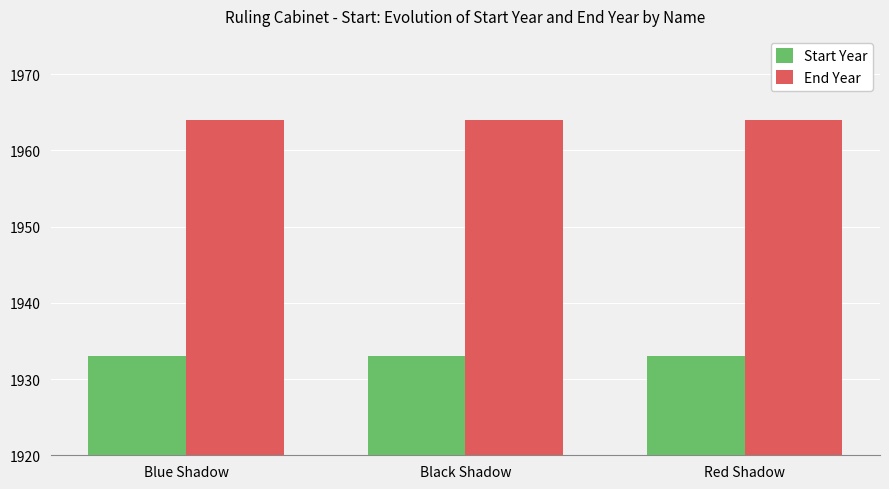

Reading left to right, transcribe all the data shown in this chart.

Start Year: Blue Shadow=1933	Black Shadow=1933	Red Shadow=1933
End Year: Blue Shadow=1964	Black Shadow=1964	Red Shadow=1964